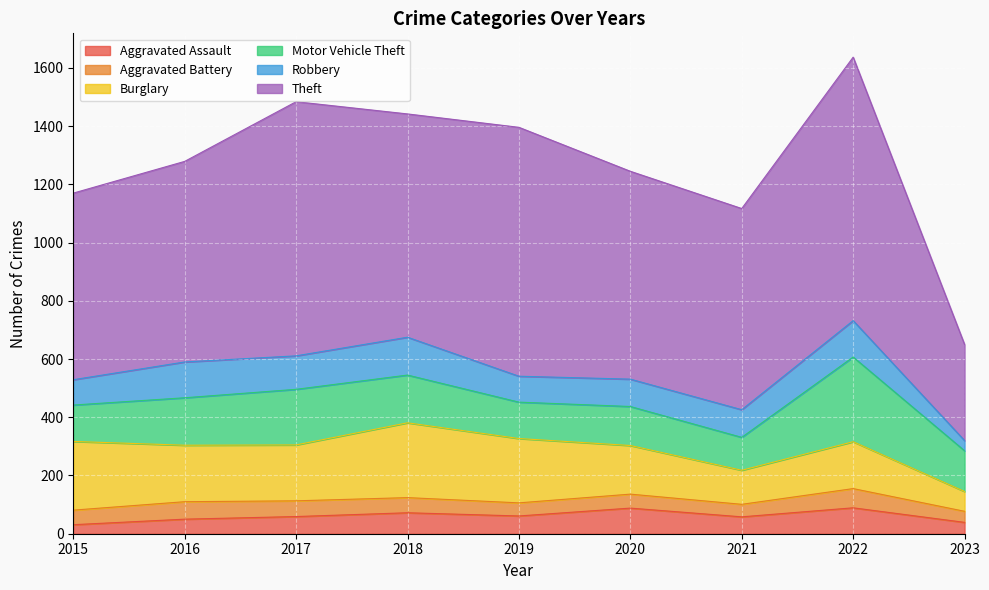

True or false: Aggravated Battery has a value of 21 at 2017.

False